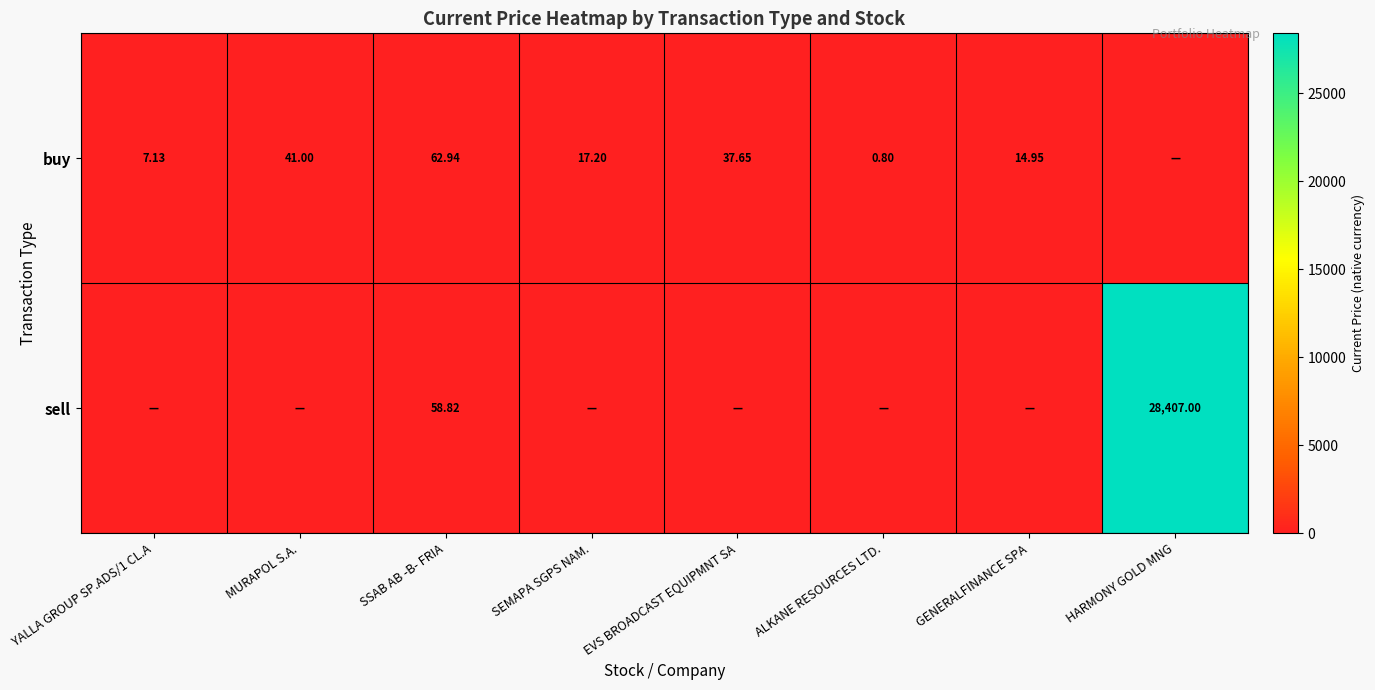

Is the value of buy at YALLA GROUP SP.ADS/1 CL.A greater than the value of sell at SSAB AB -B- FRIA?

No